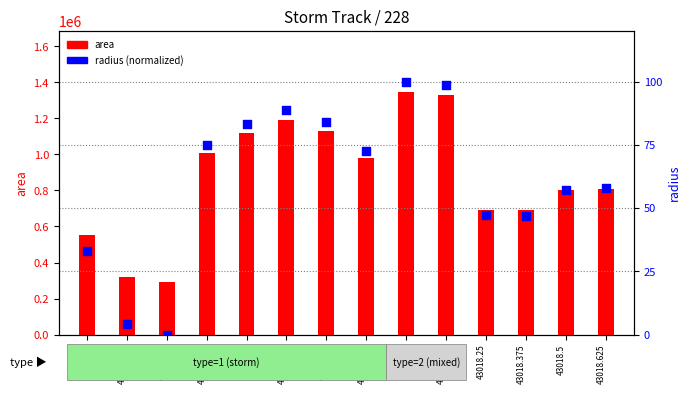

Is the value of radius at 43017.5 greater than the value of area at 43017.5?

No